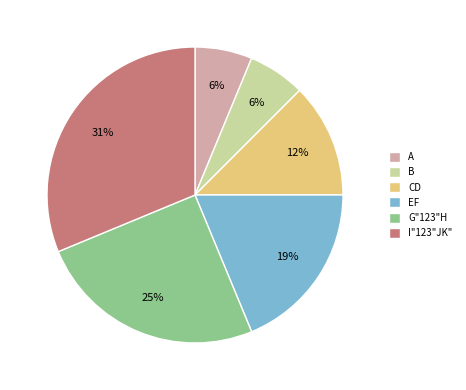

Which category has the biggest portion of the pie?

I"123"JK"